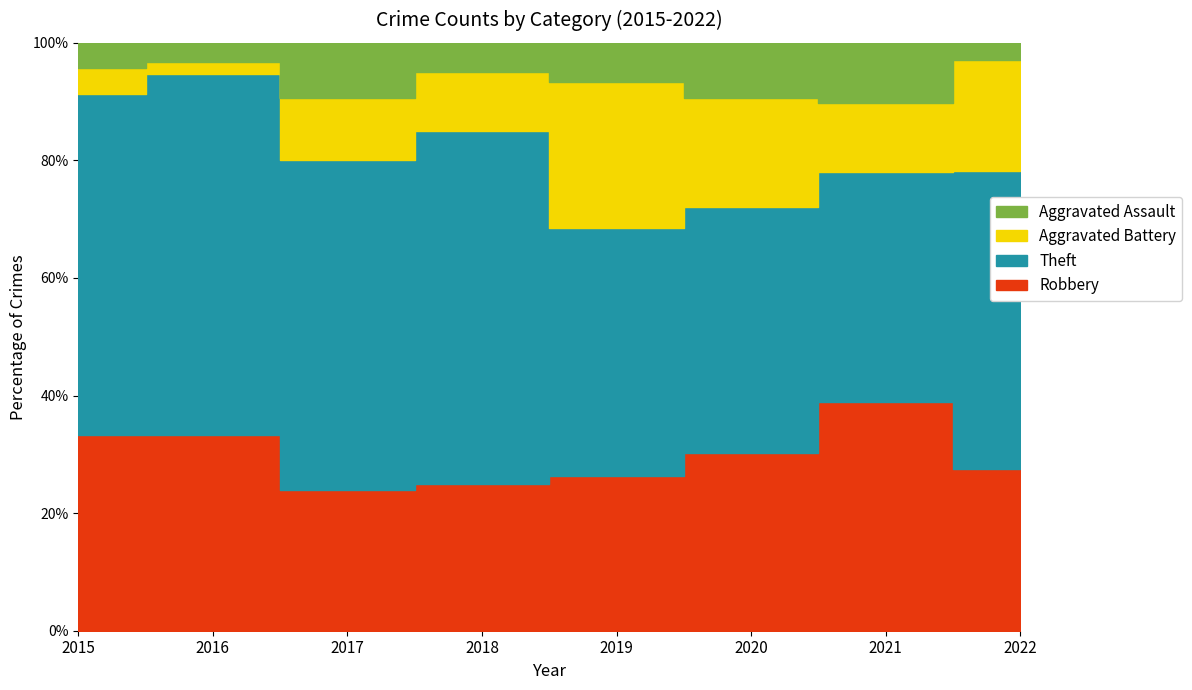

Does the chart have visible grid lines?

Yes